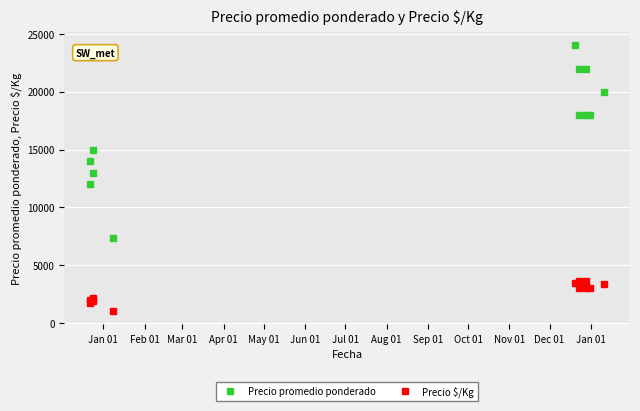

What are all the series names shown in the legend?

Precio promedio ponderado, Precio $/Kg